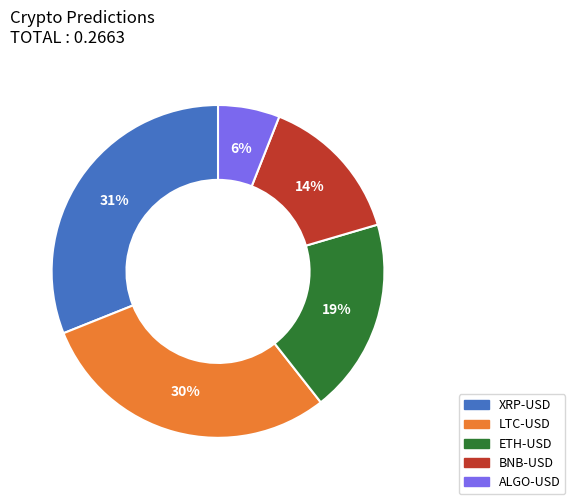

To the nearest percent, what is the difference between the largest and smallest slice percentages?

25%